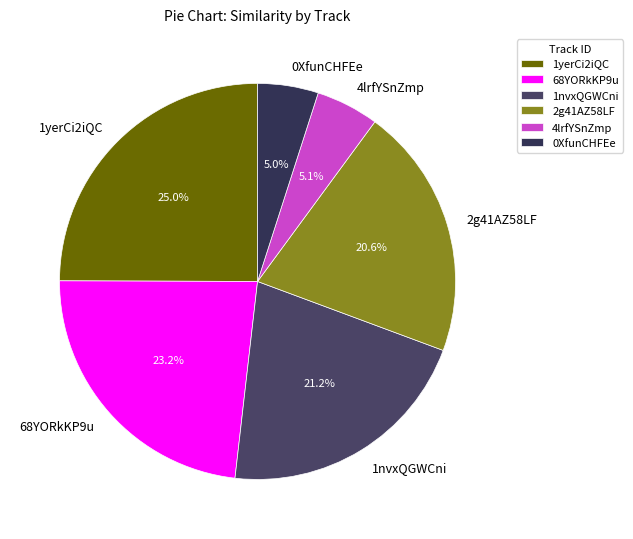

Combined, do 4lrfYSnZmp and 1yerCi2iQC account for over 50%?

No